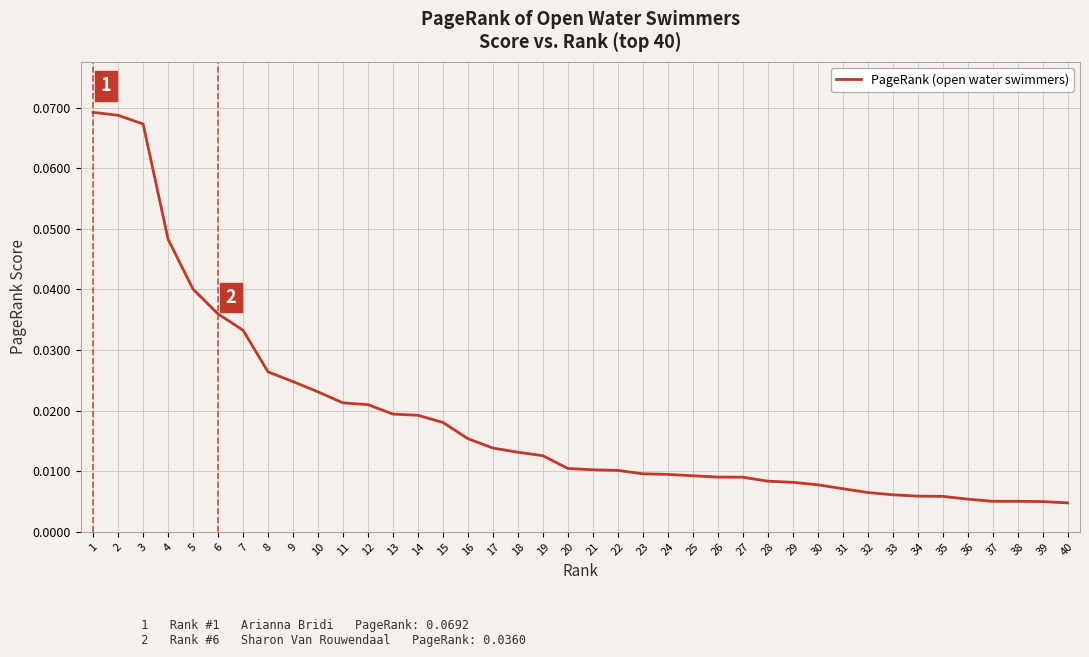

Between 33 and 22, which is larger?

22